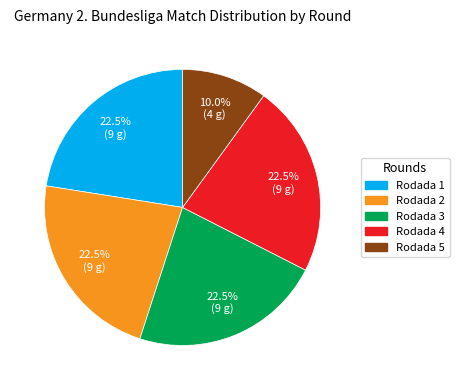

Approximately how many times larger is the value at Rodada 5 compared to Rodada 2?

0.4